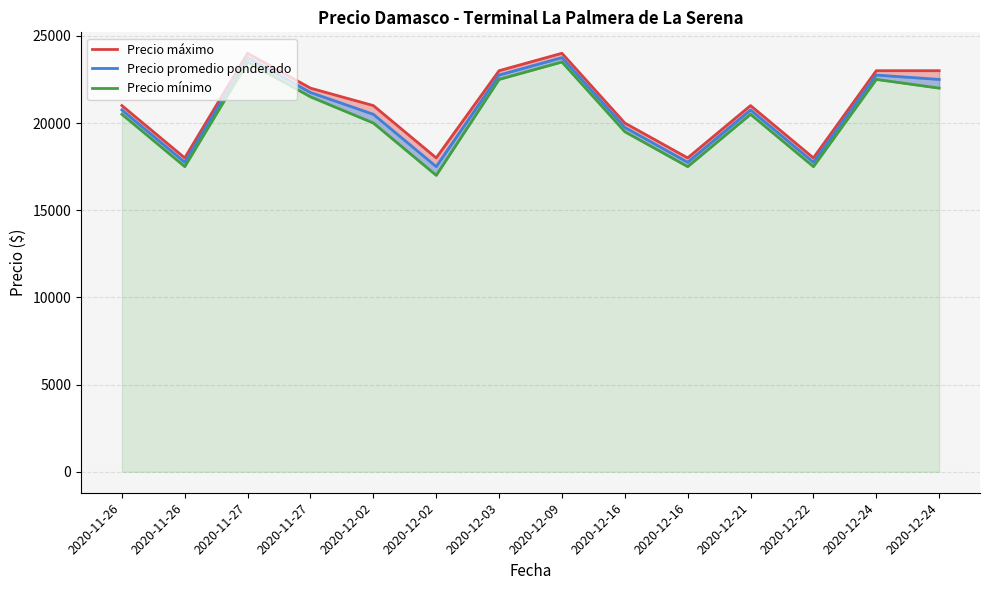

What is the total value across all series at 2020-12-02?

61500